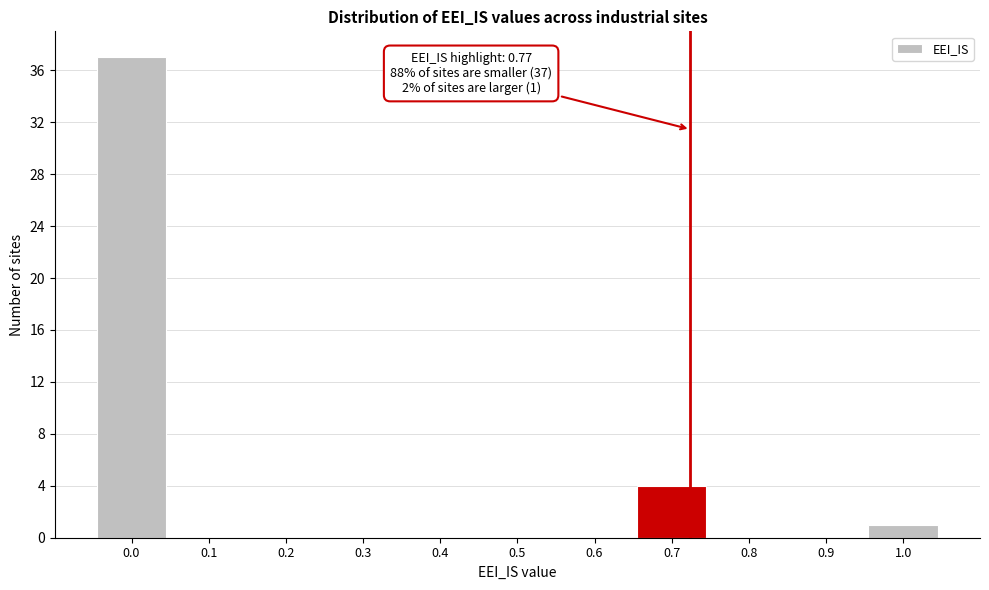

Reading left to right, extract all data points from this chart.

0.0=37	0.1=0	0.2=0	0.3=0	0.4=0	0.5=0	0.6=0	0.7=4	0.8=0	0.9=0	1.0=1